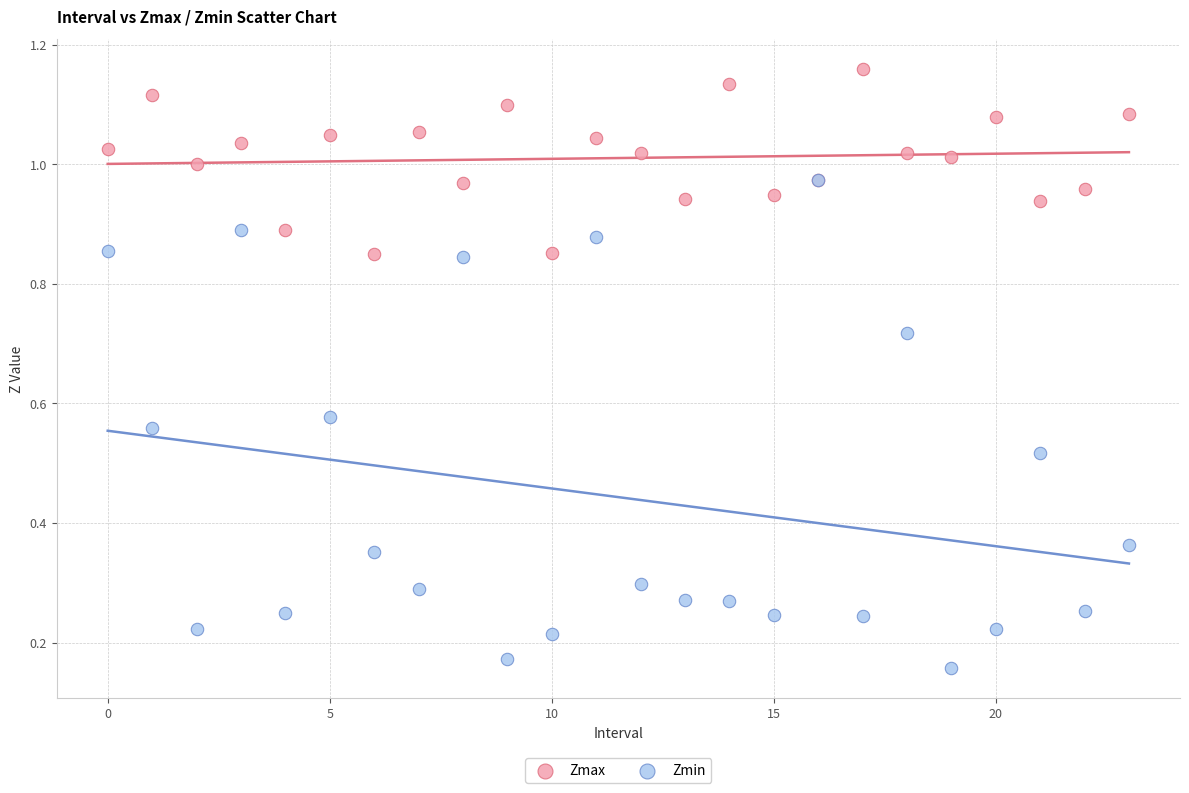

Which series contains the lowest Y value?

Zmin